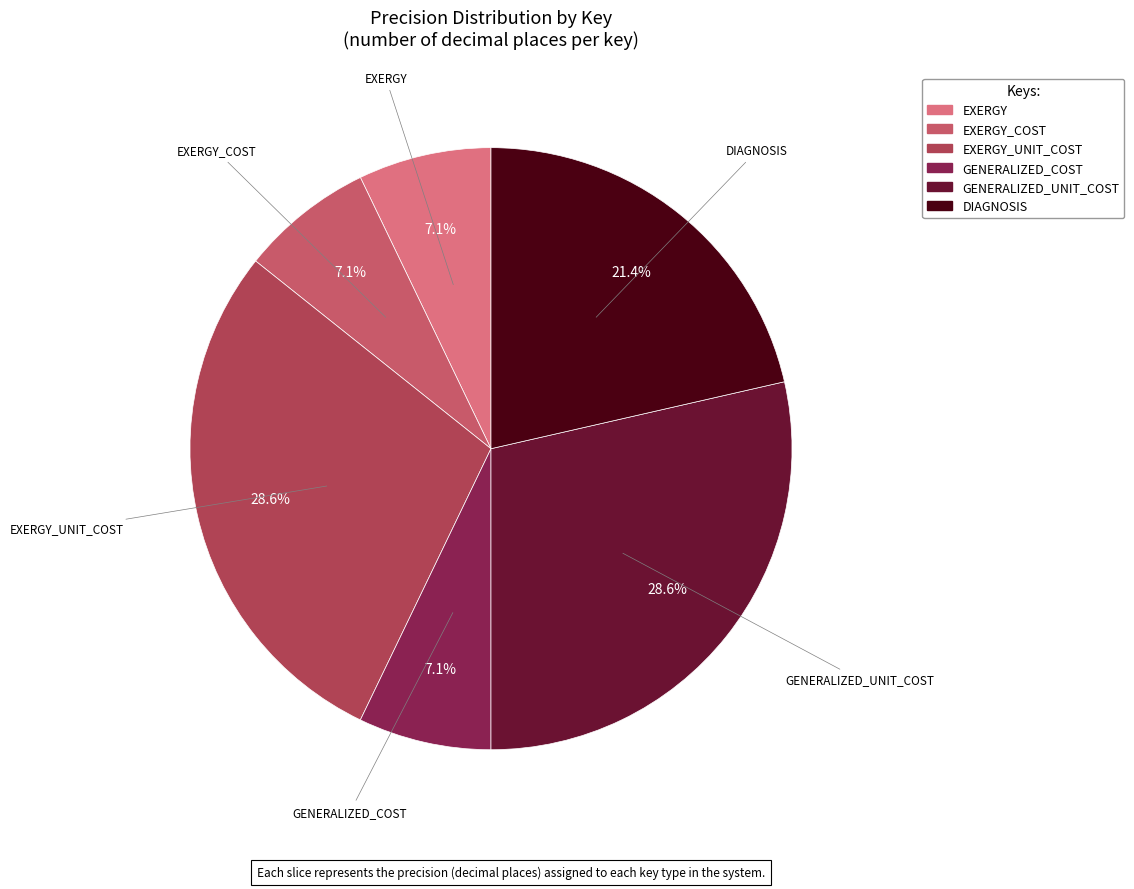

Count the number of slices in the pie.

6